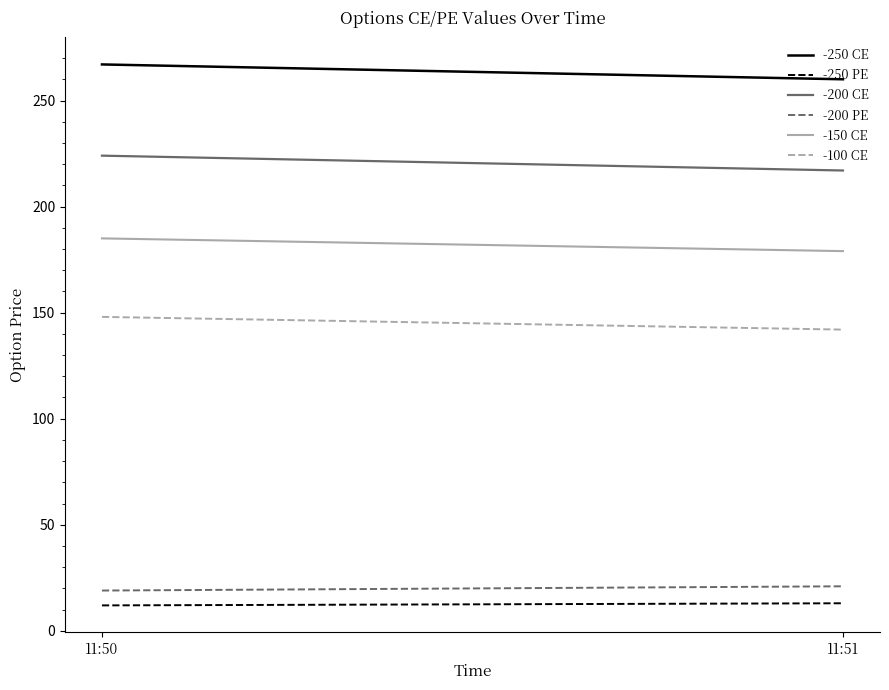

What is the greatest value displayed?

267